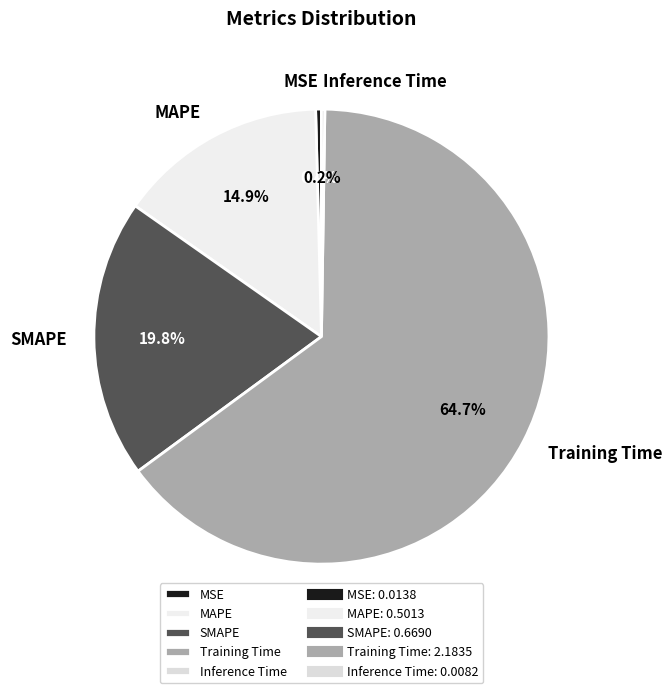

Do MAPE and Training Time together represent more than half of the pie?

Yes